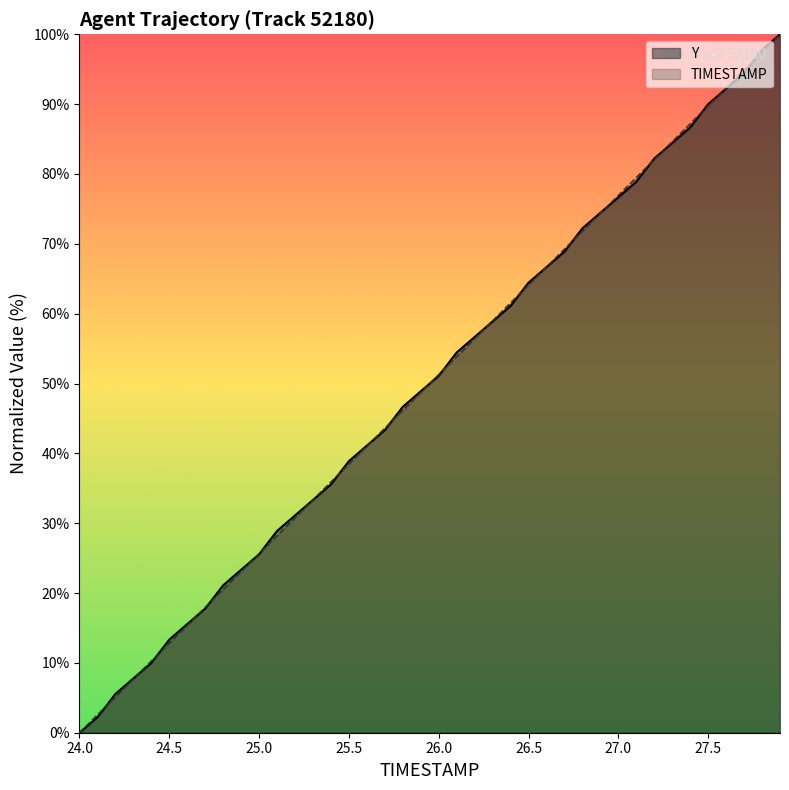

At which category does the chart reach its minimum across all series?

24.0